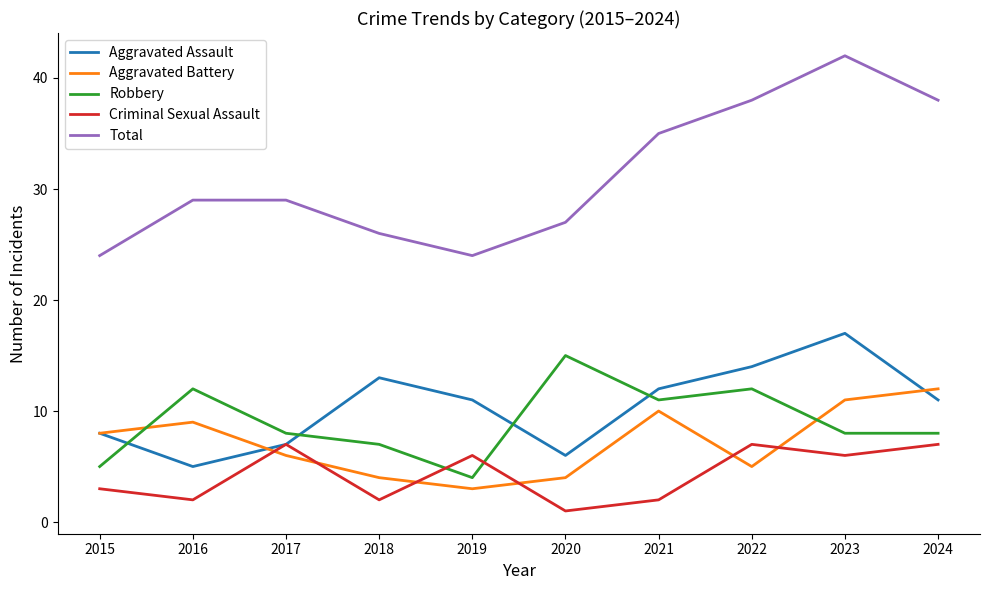

Where do Robbery and Aggravated Battery first cross each other?

2015 and 2016